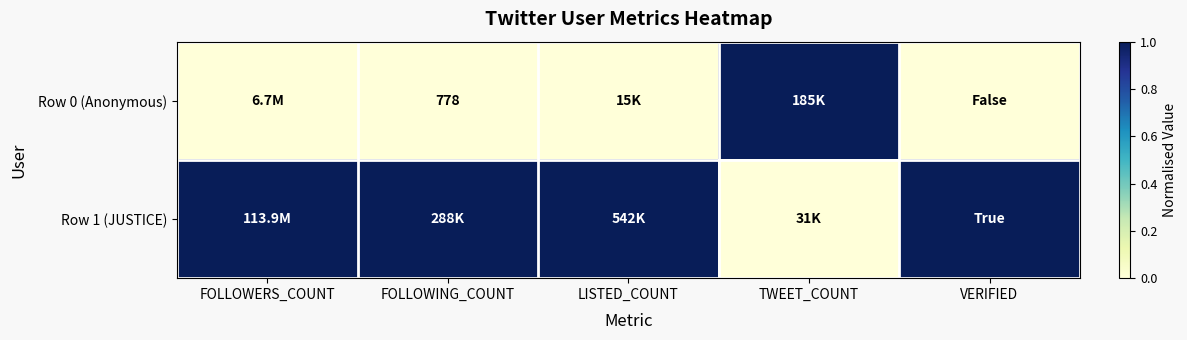

Is it true that Row 0 (Anonymous) equals 778 at FOLLOWING_COUNT?

True